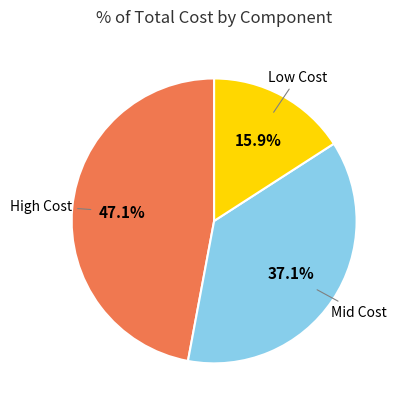

Does any single category account for the majority?

No